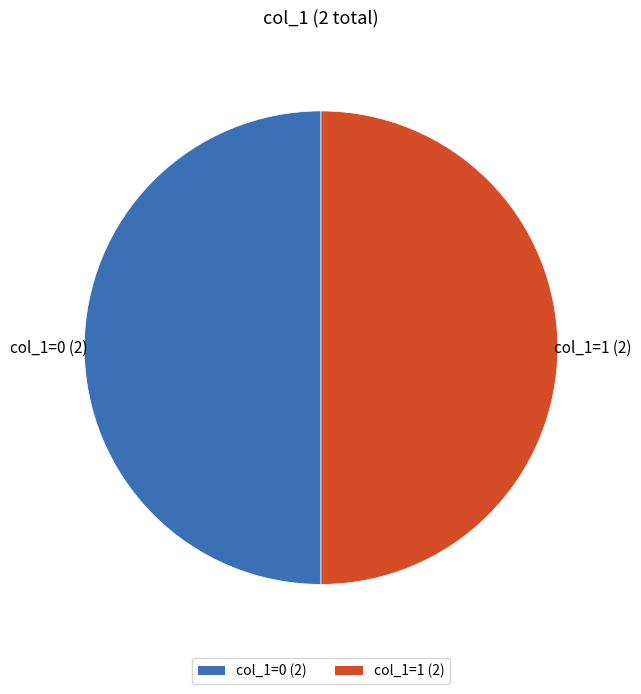

True or false: col_1=0 (2) accounts for 55% of the total.

False